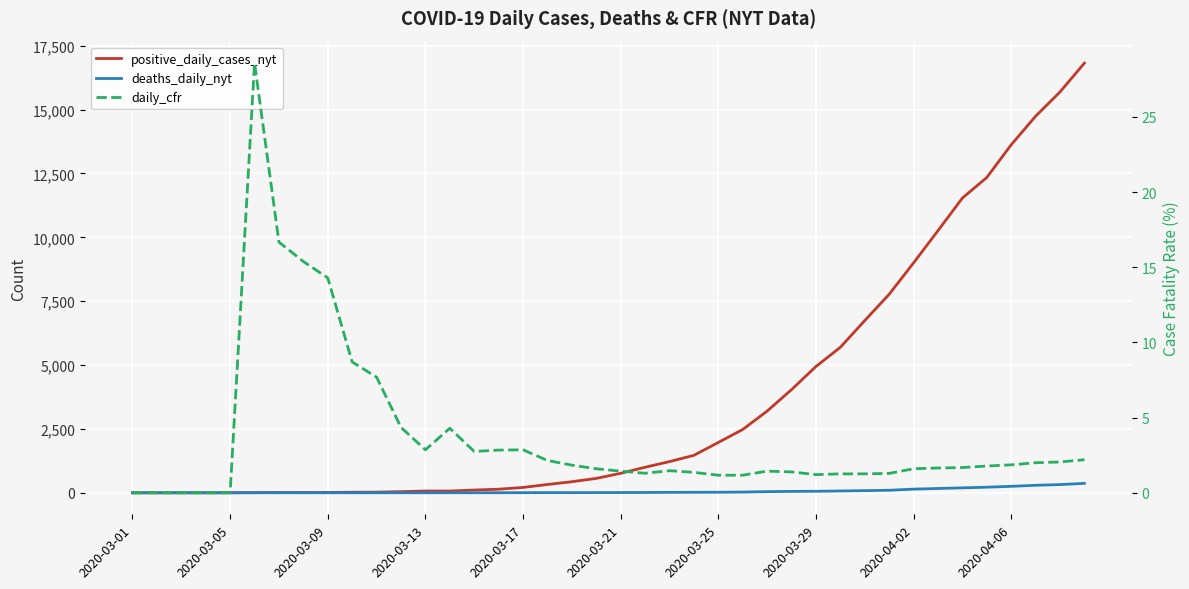

What is the total value across all series at 2020-03-25?

1995.2